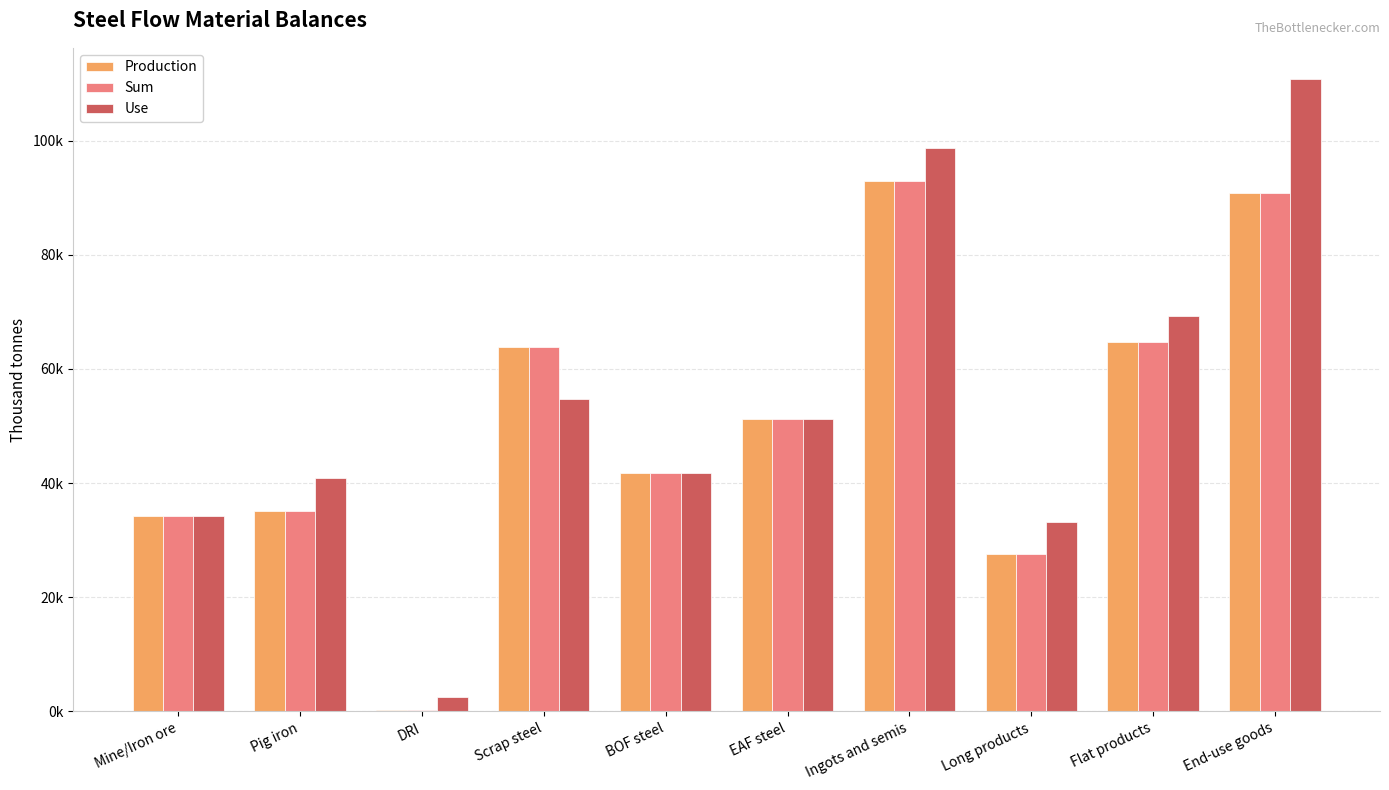

What is the sum of all Production values?

502321.2